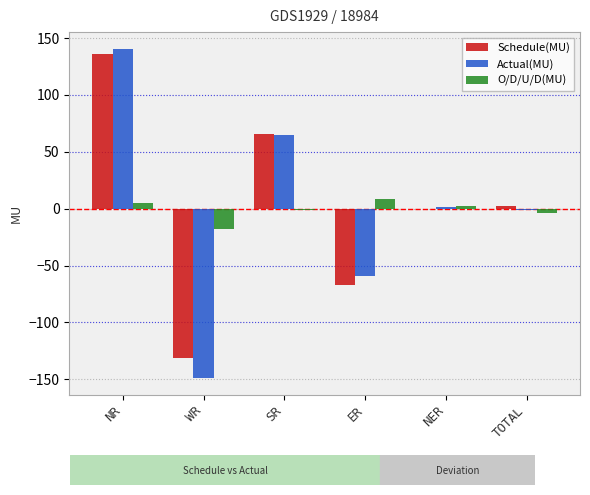

True or false: Schedule(MU) has a value of -67.3 at ER.

True